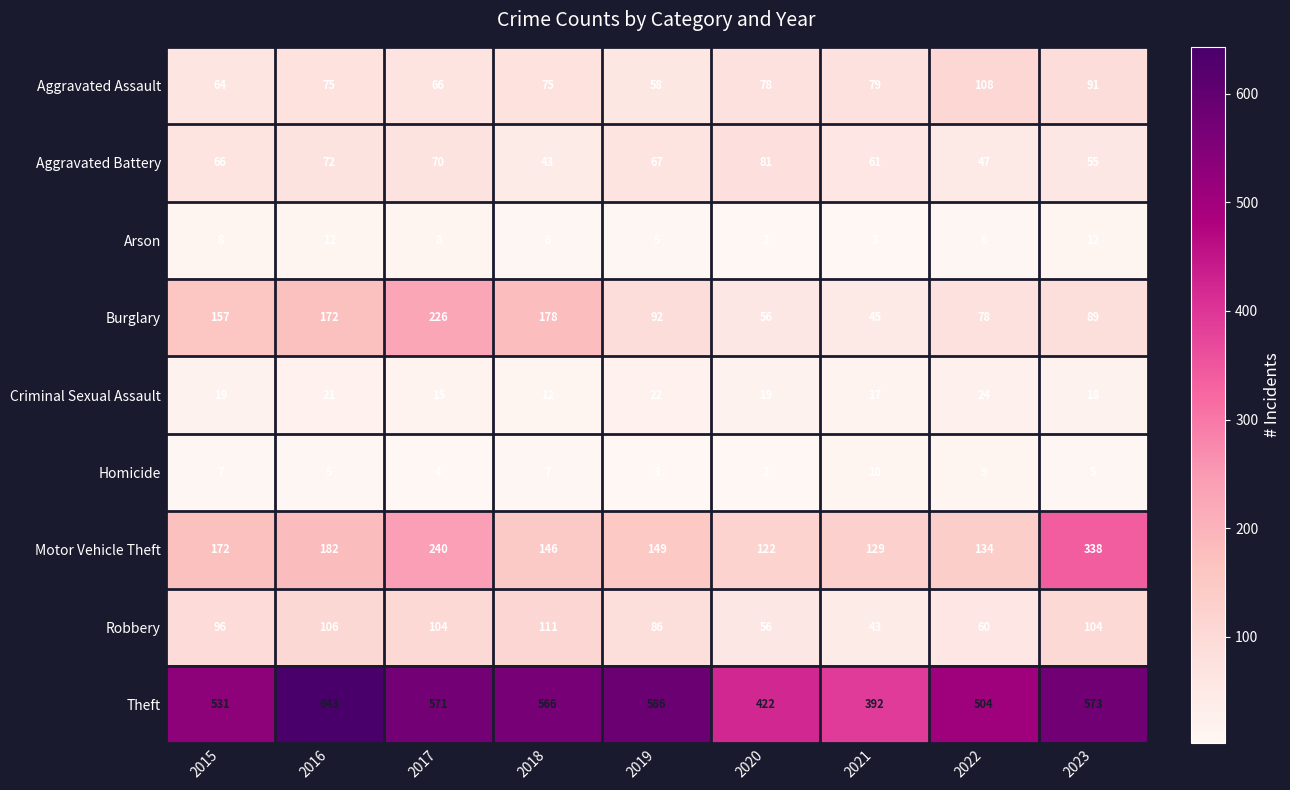

Is it true that Burglary equals 101 at 2015?

False